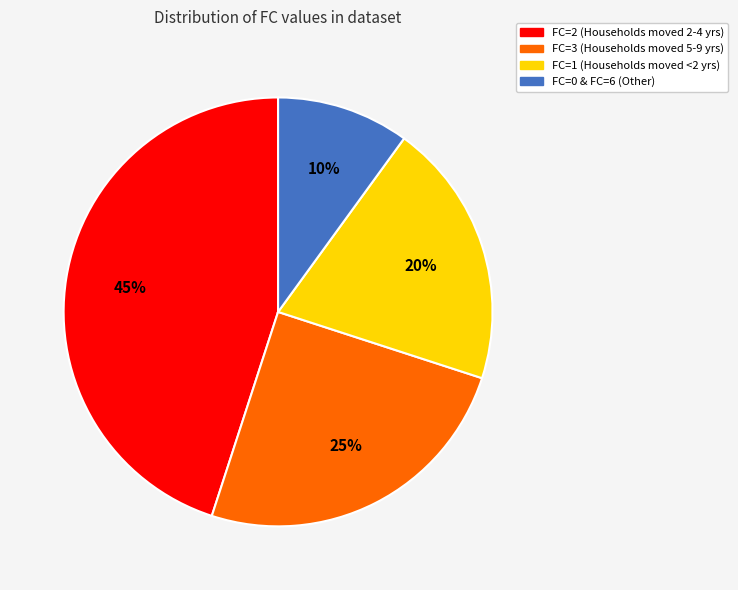

Is there any slice that represents more than half of the pie?

No